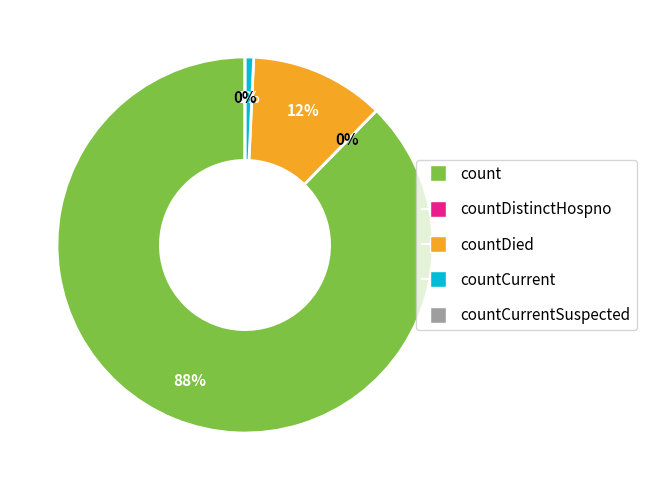

Rank the categories by value from lowest to highest.

countDistinctHospno, countCurrentSuspected, countCurrent, countDied, count